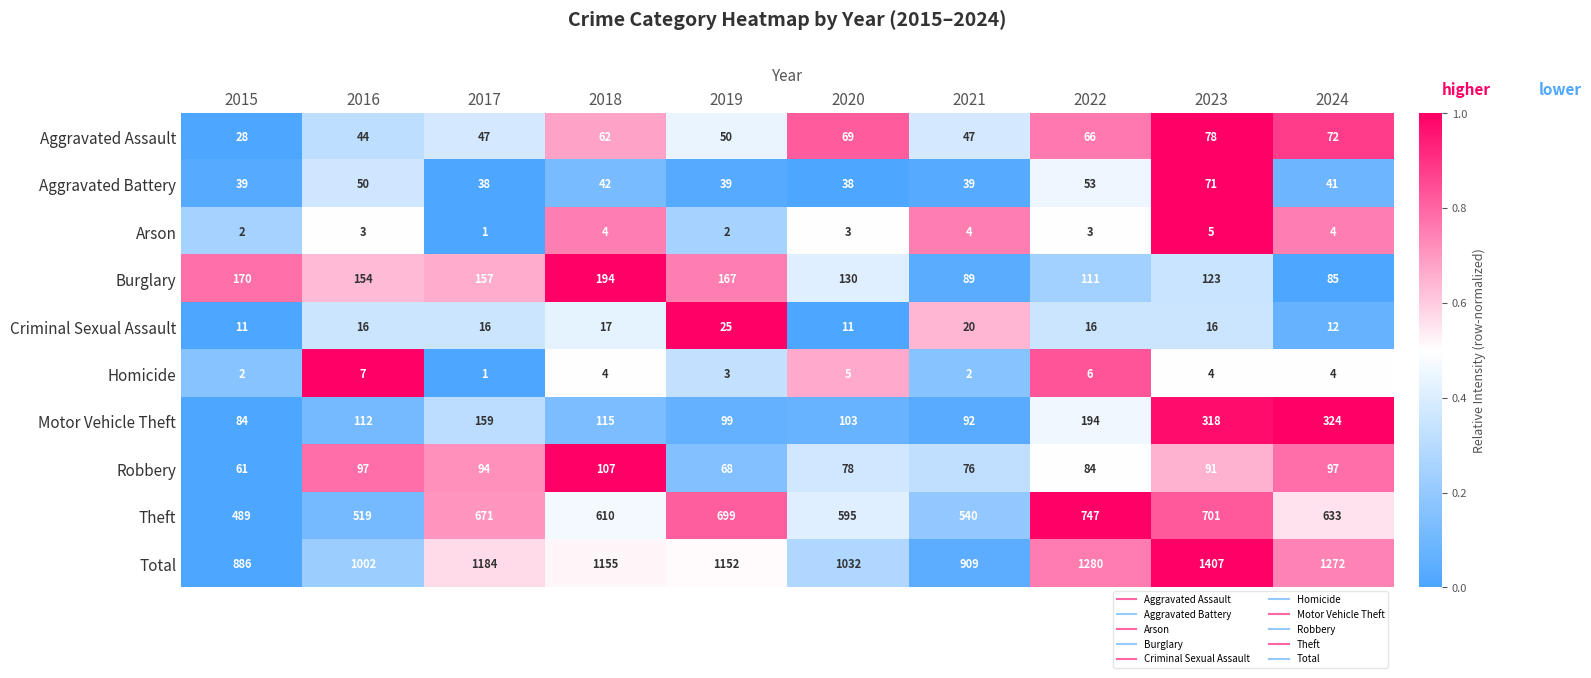

Which series has the largest total across all categories?

Total